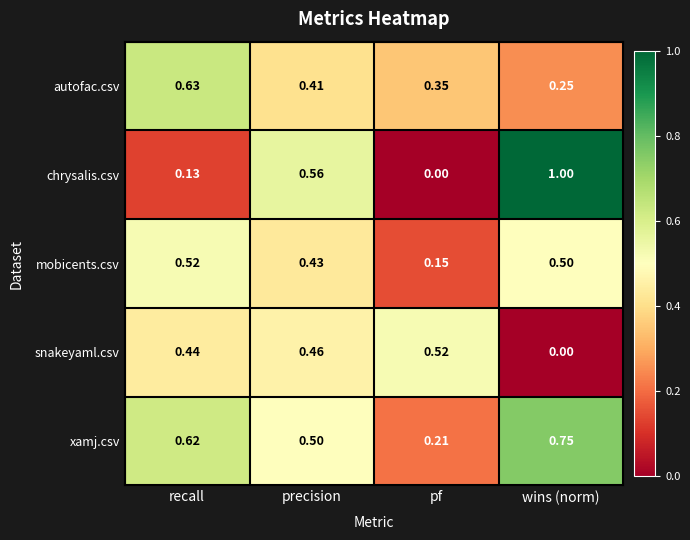

Which series has the largest range (max minus min)?

chrysalis.csv